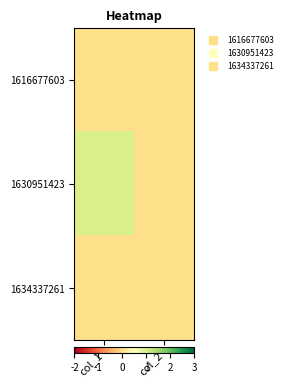

What is the maximum value shown in the chart?

1